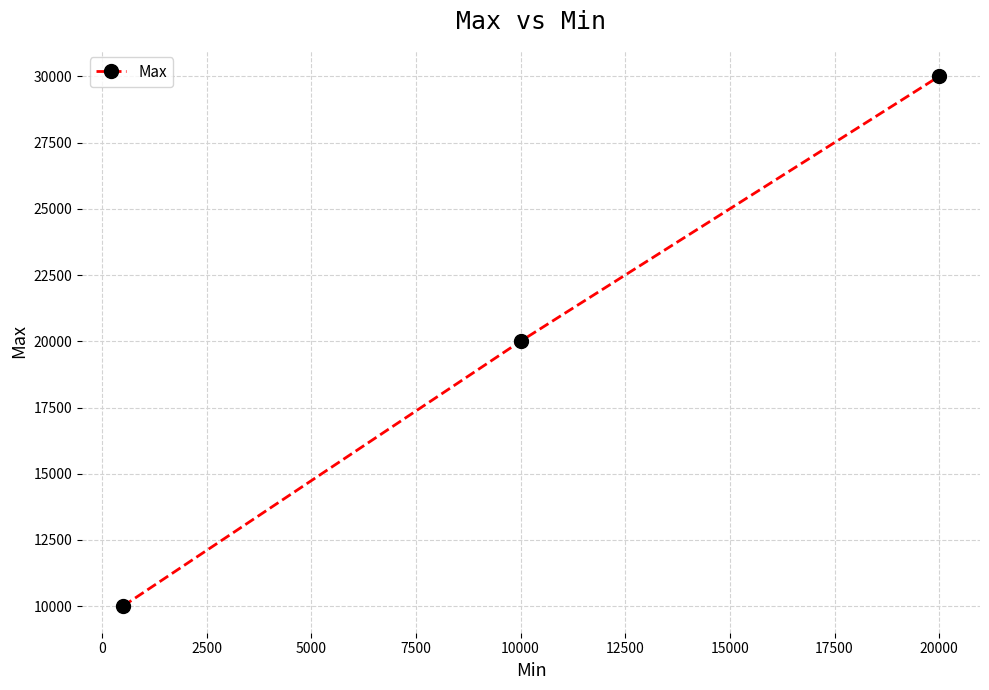

What is the greatest value displayed?

30000